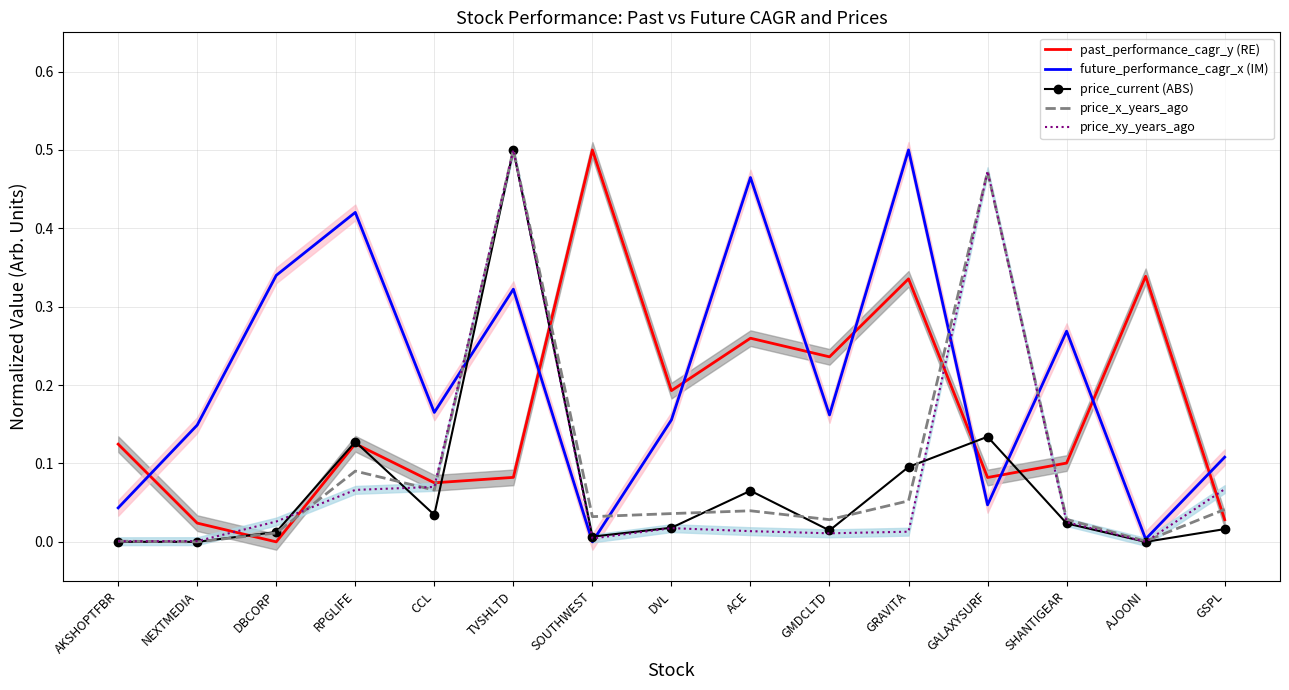

Is this an area chart (filled region under the line)?

No